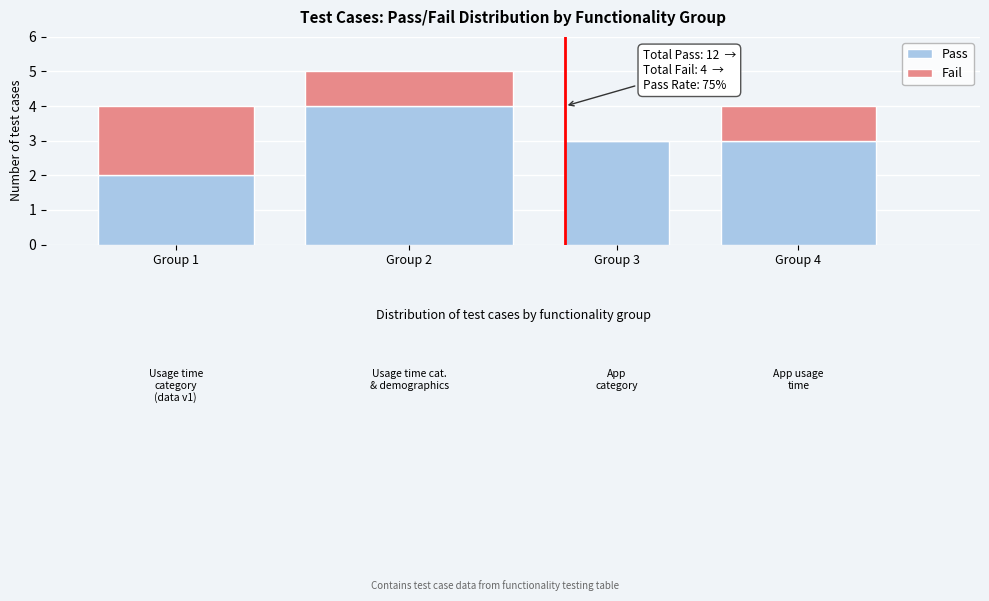

Reading left to right, list the values for the Pass series.

Group 1=2	Group 2=4	Group 3=3	Group 4=3